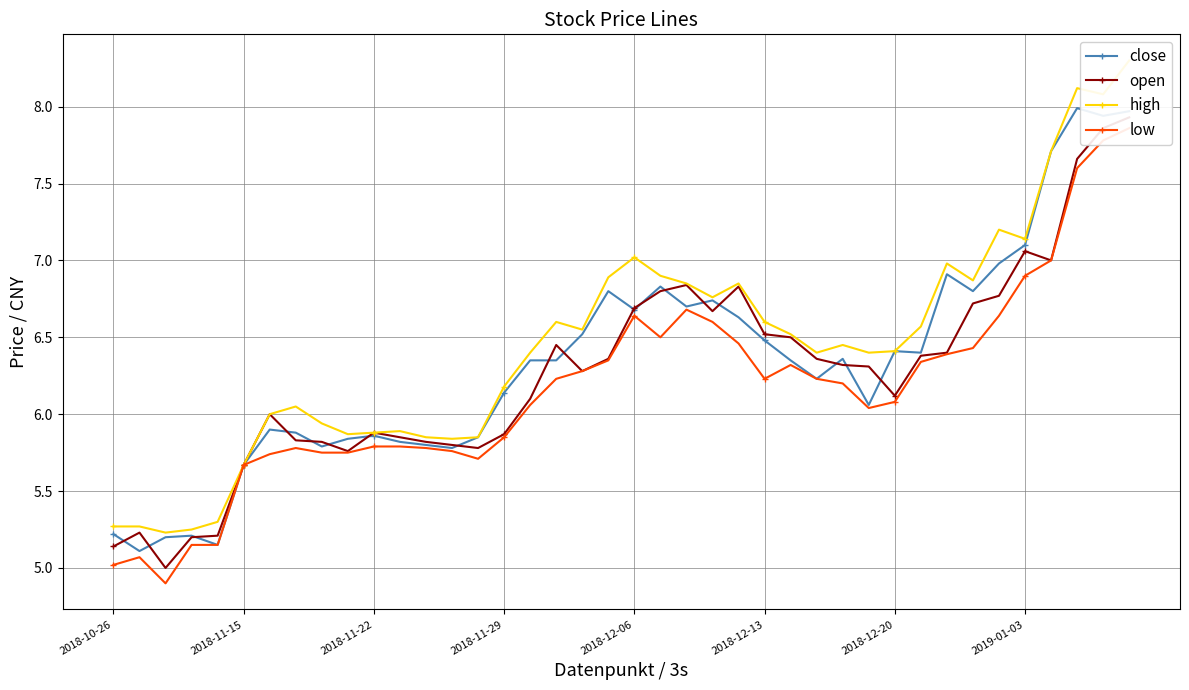

How many lines are shown in the chart?

4